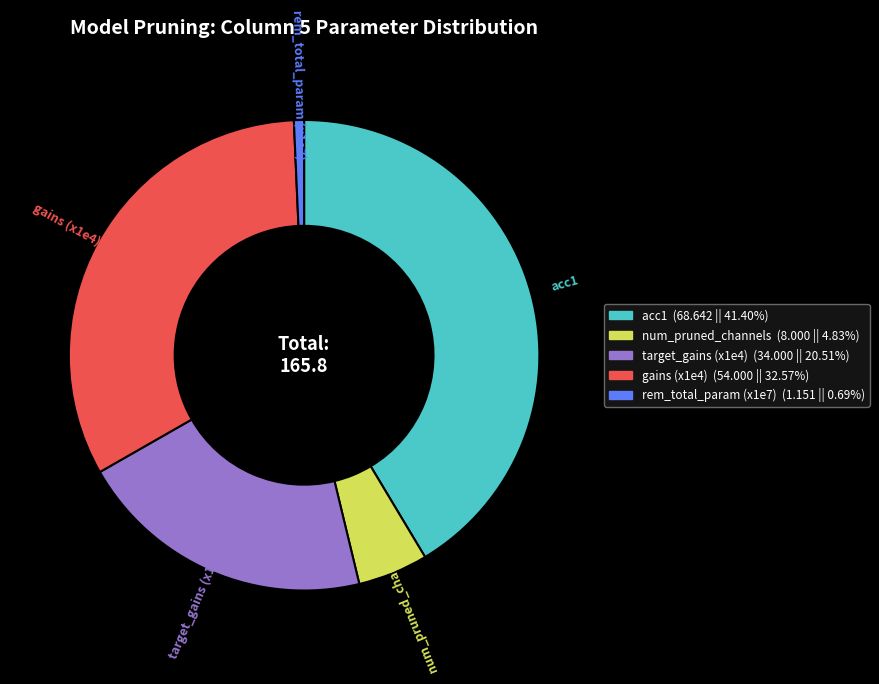

Is there a majority slice in this chart?

No